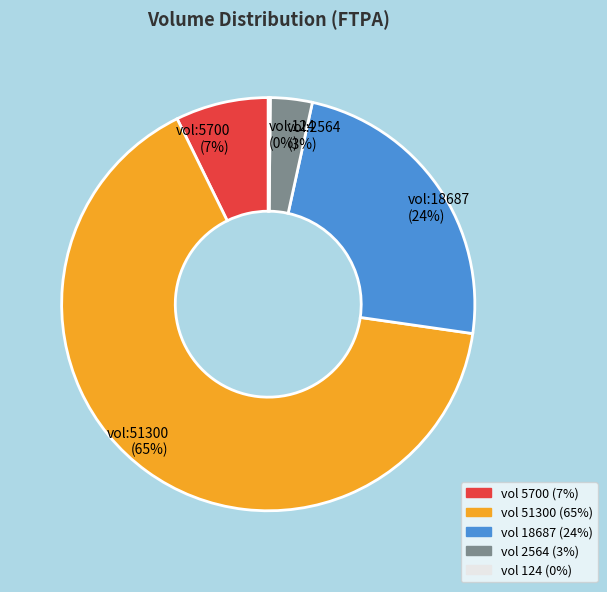

Is there any slice that represents more than half of the pie?

Yes